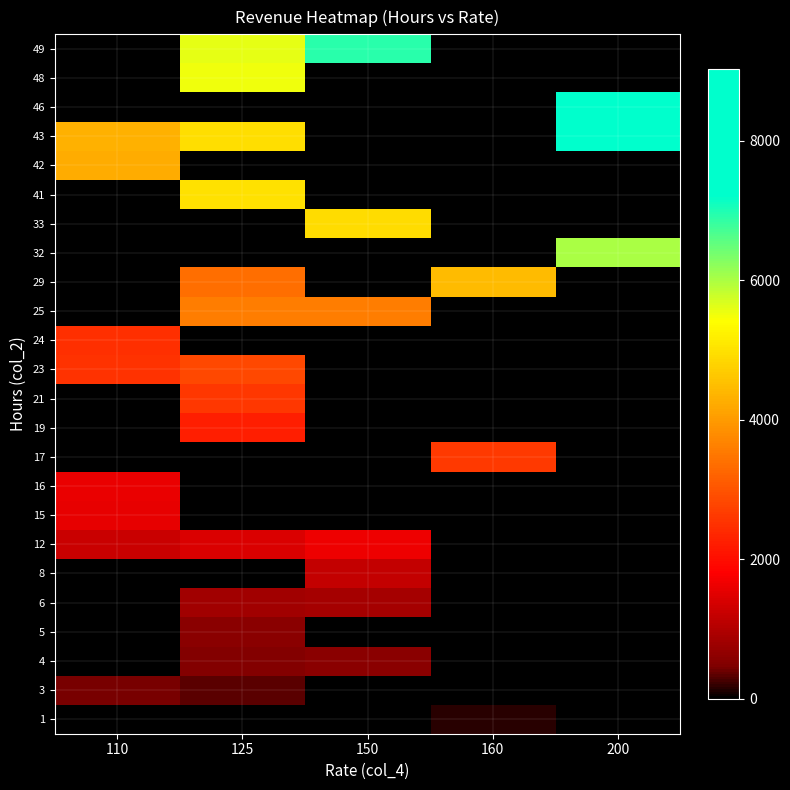

At 150, list the series in order from smallest to largest.

1, 3, 5, 15, 16, 17, 19, 21, 23, 24, 29, 32, 41, 42, 43, 46, 48, 4, 6, 8, 12, 25, 33, 49